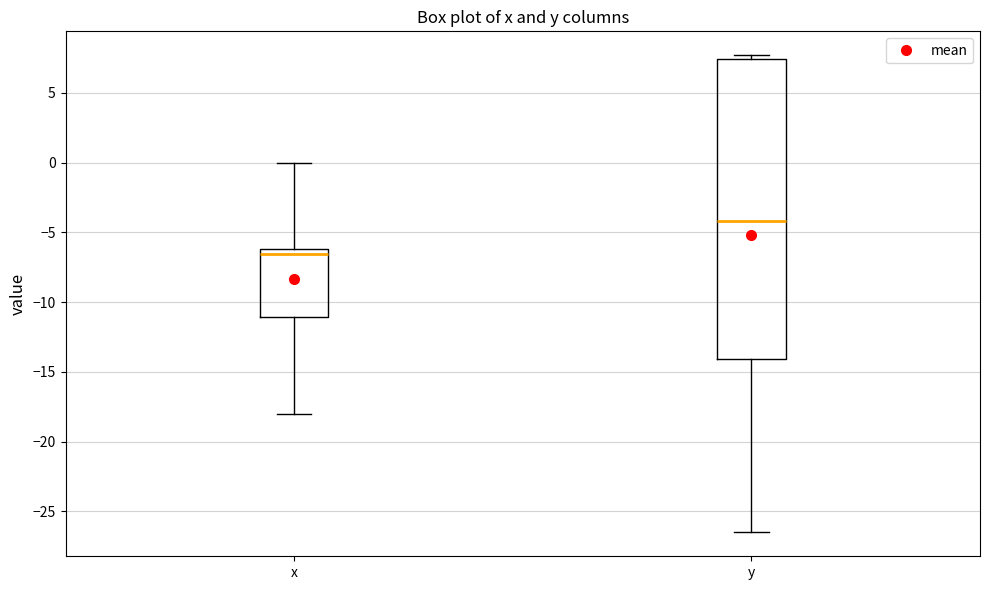

Where does the lower whisker of the box for y end on the y-axis? The values are not printed on the chart, so give them approximately, as read against the axis.

-26.5